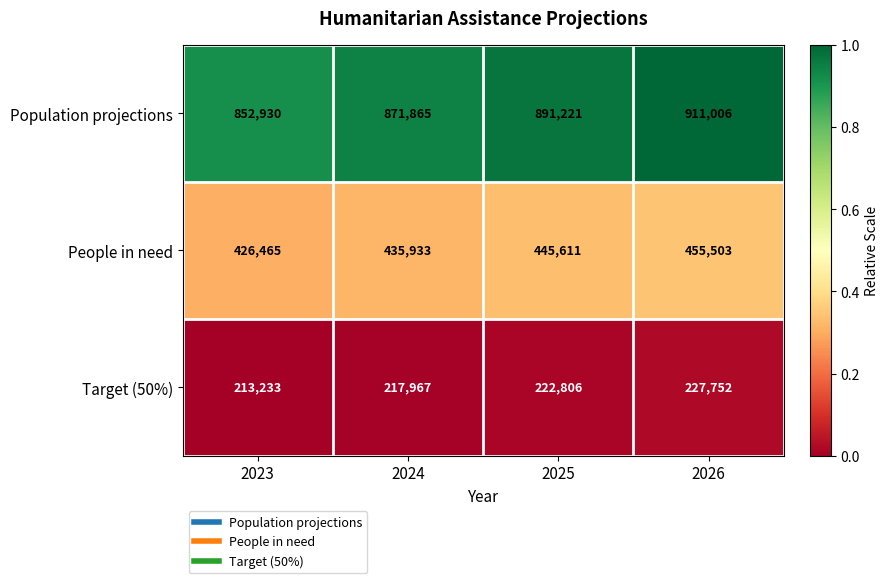

Rank the series at 2026 from lowest to highest value.

Target (50%), People in need, Population projections